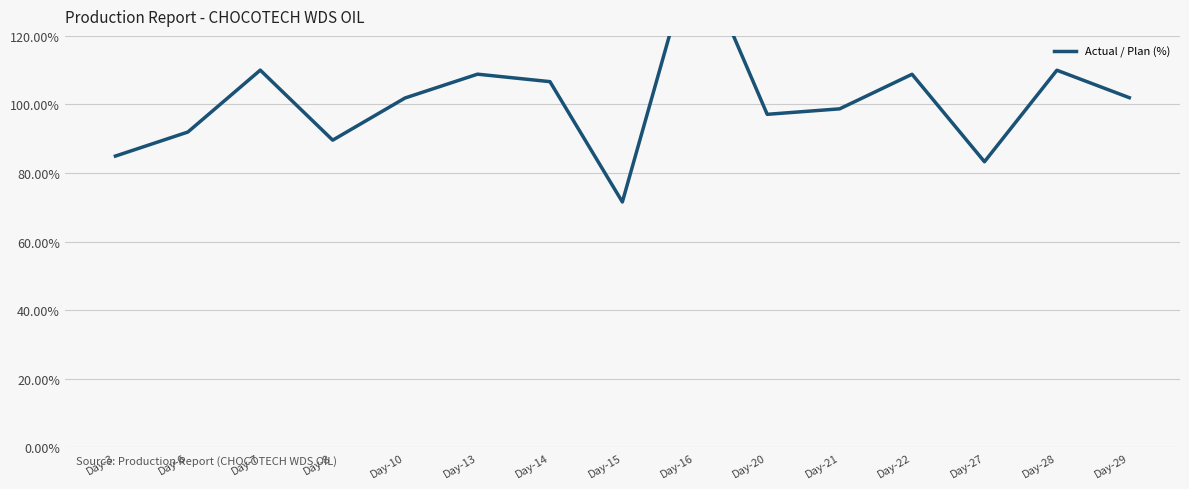

At which category does the data reach its first local peak?

Day-7